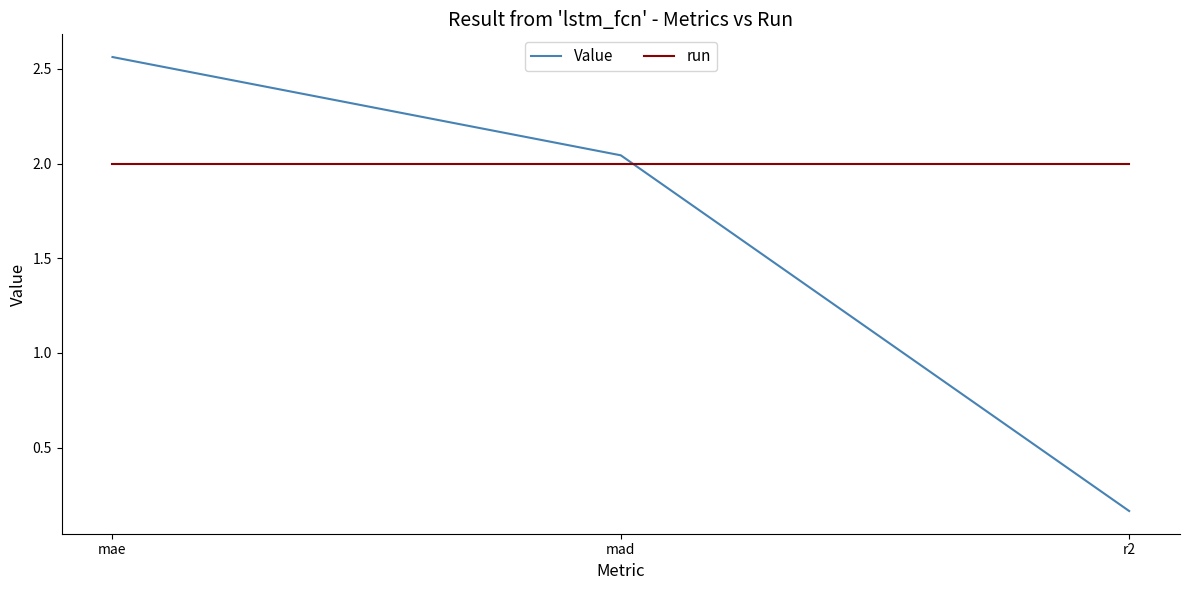

How many distinct data groups are displayed?

2